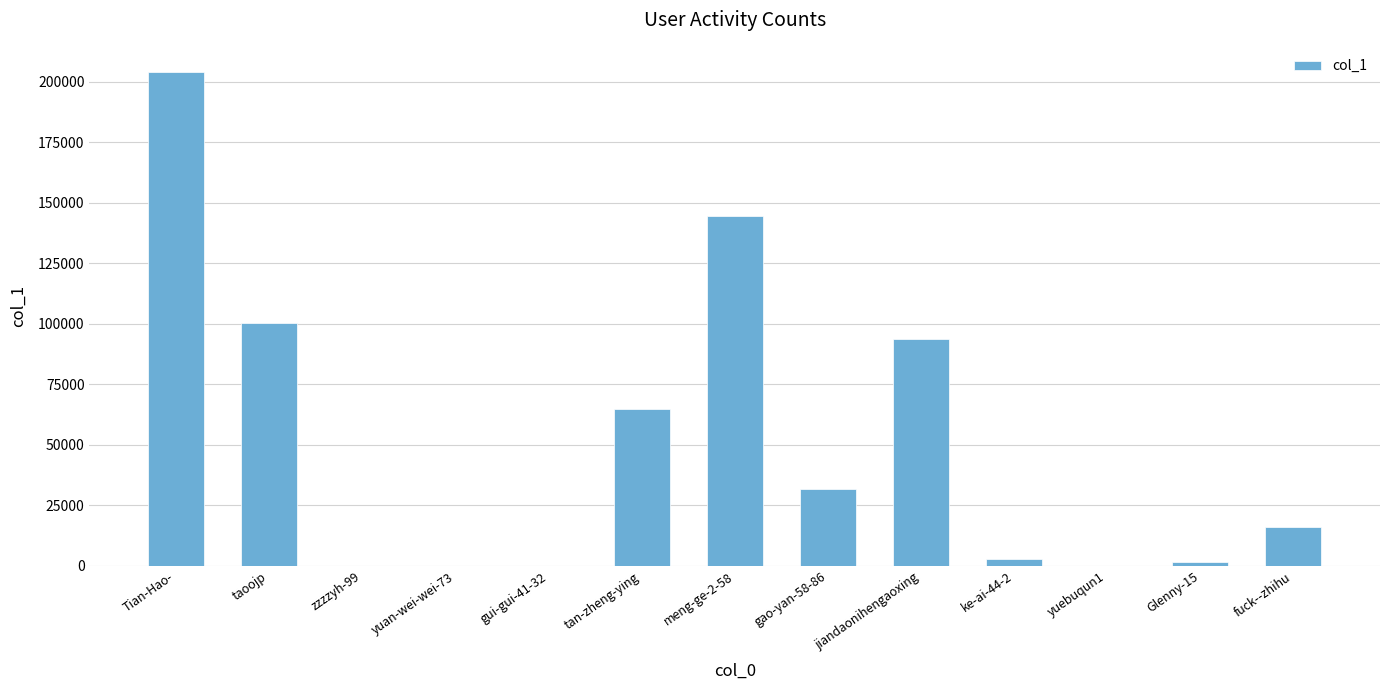

What is the approximate value at Tian-Hao-, to the nearest 100?

204300